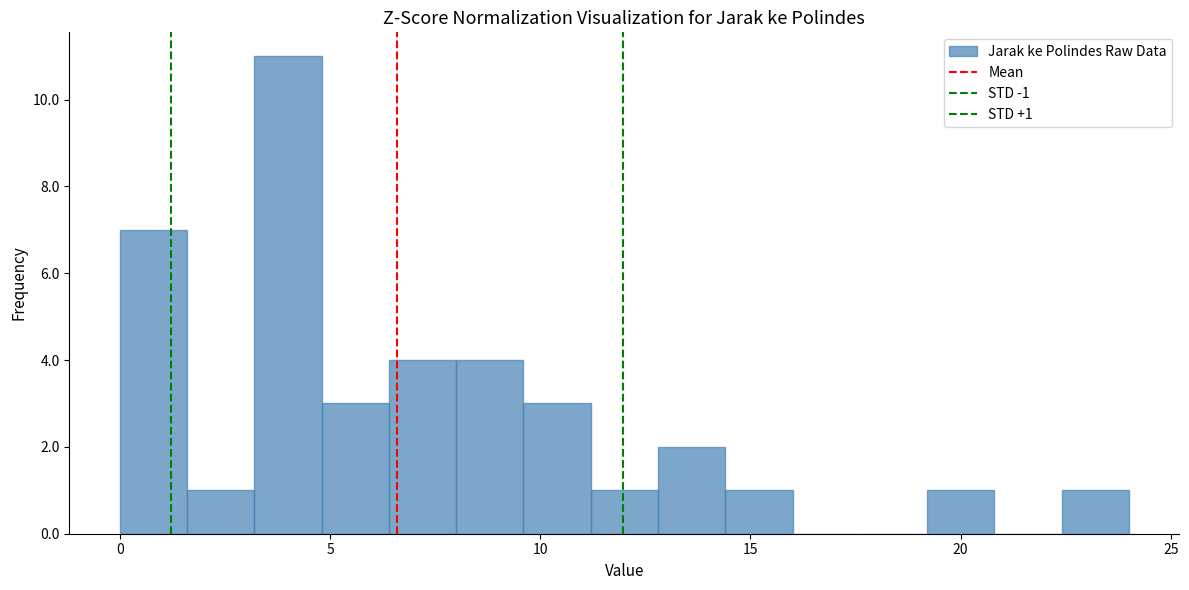

Around what value on the x-axis is the tallest bar? Give the approximate position of its centre, as read against the axis.

4.0